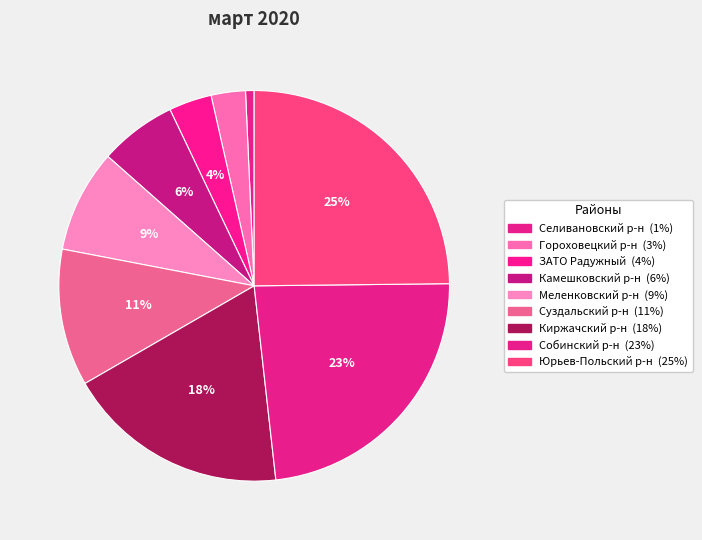

Count the number of slices in the pie.

9